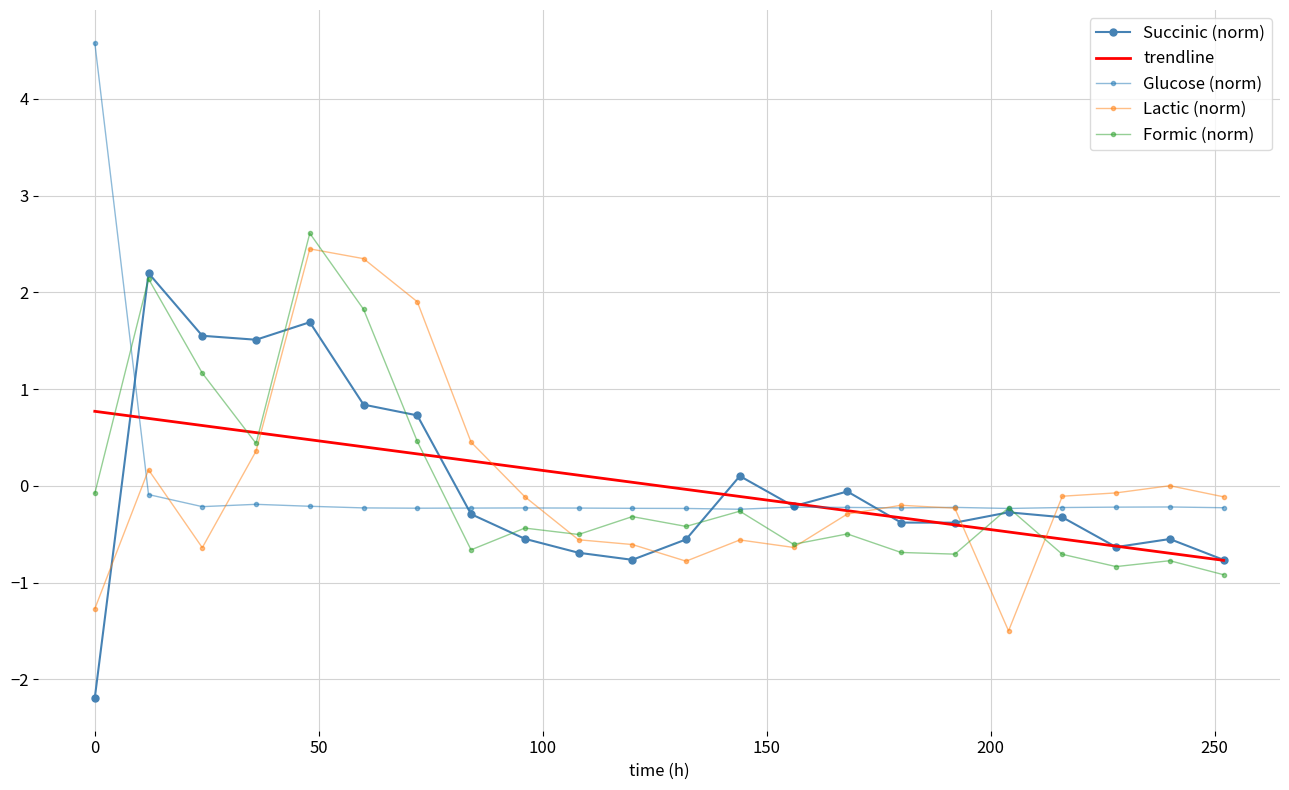

List the series in order of their overall mean, lowest first.

Succinic (norm), trendline, Formic (norm), Lactic (norm), Glucose (norm)